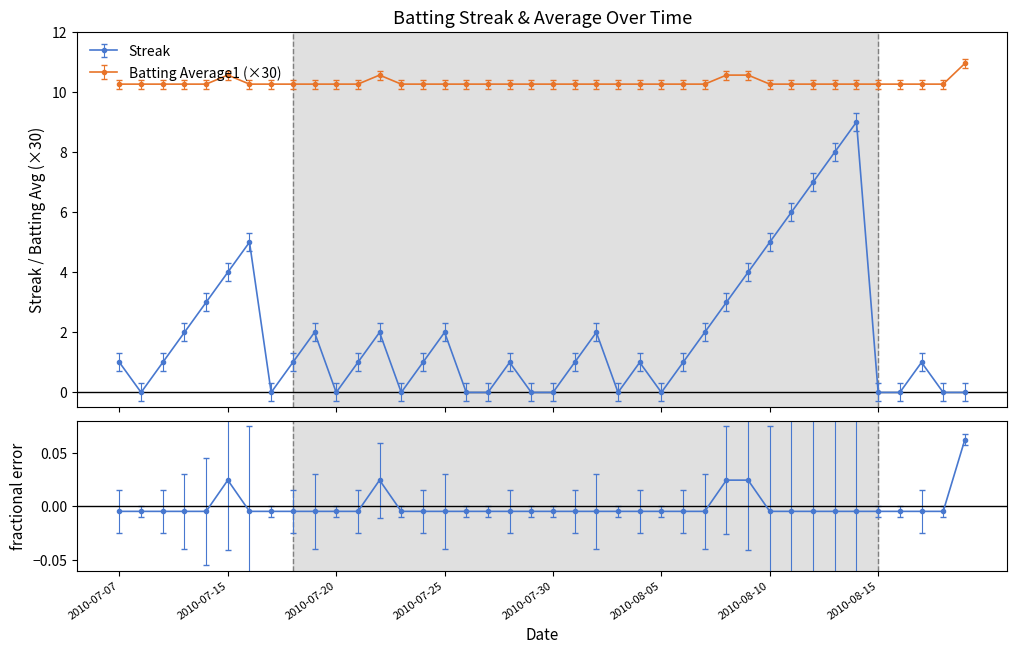

What is the sum of all Streak values?

76.0